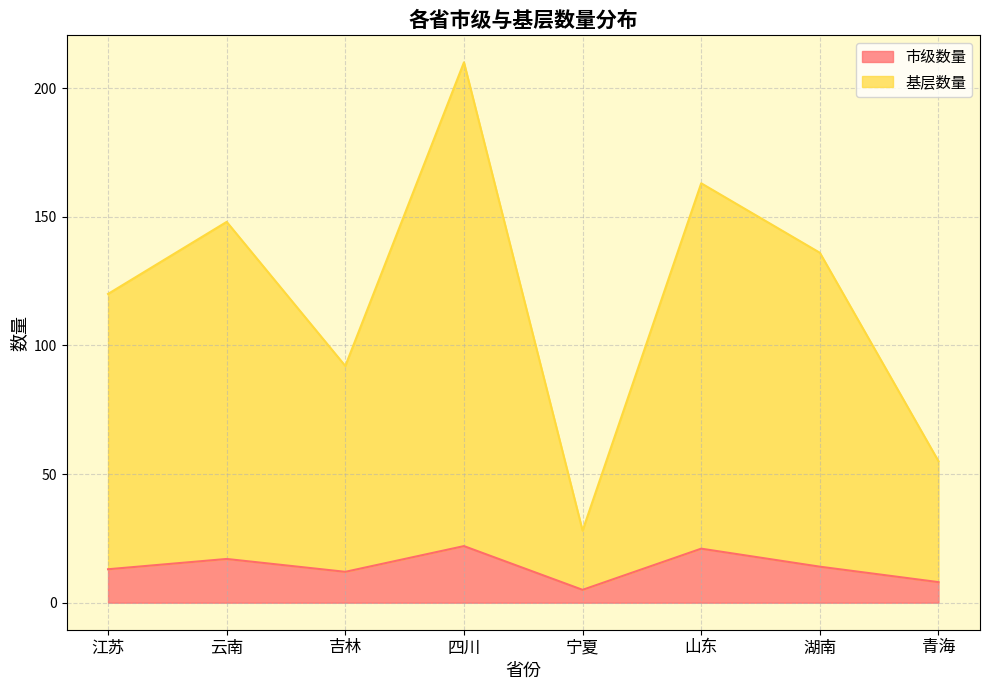

Is it true that 基层数量 equals 65 at 山东?

False